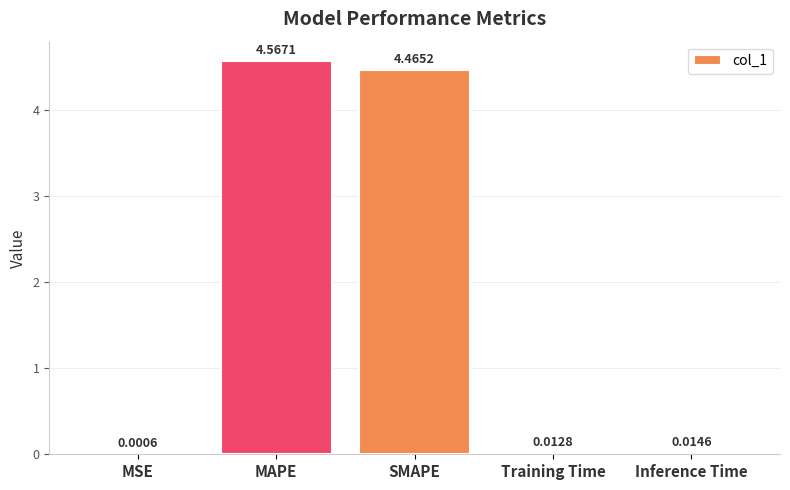

Between Inference Time and Training Time, which is larger?

Inference Time